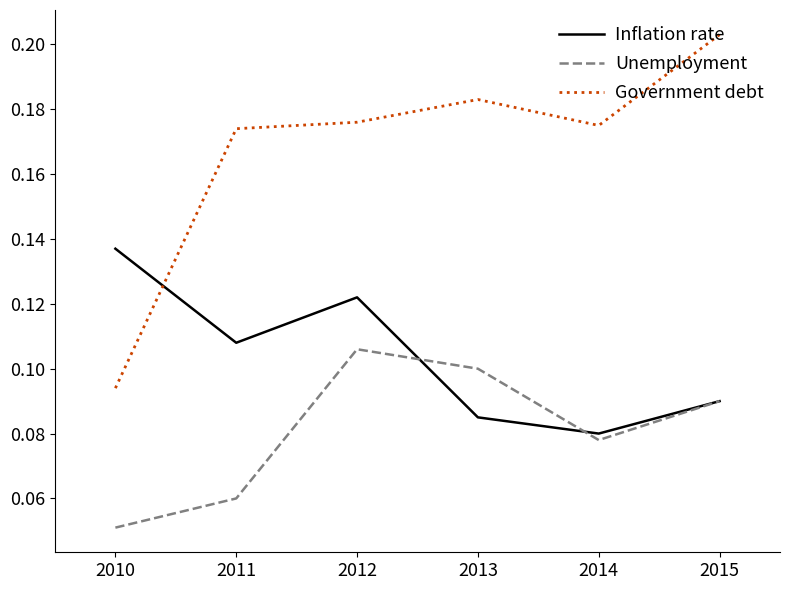

Which series has the largest range (max minus min)?

Government debt